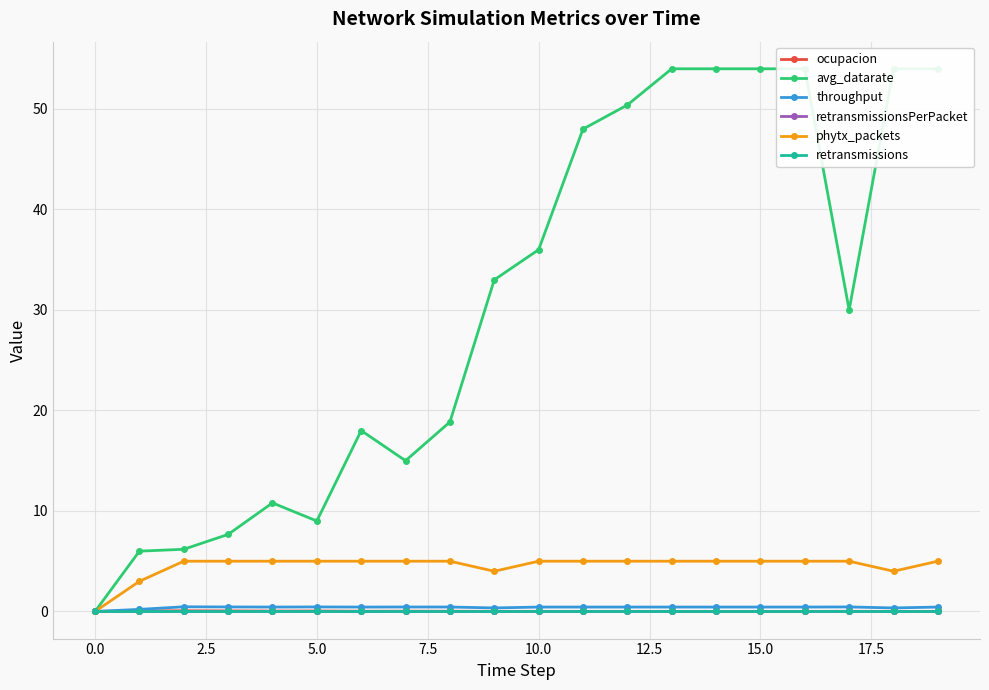

Reading left to right, what are all the values shown in this chart?

ocupacion: 0.0	0.1	0.1	0.1	0.0	0.0	0.0	0.0	0.0	0.0	0.0	0.0	0.0	0.0	0.0	0.0	0.0	0.0	0.0	0.0
avg_datarate: 0.0	6.0	6.2	7.7	10.8	9.0	18.0	15.0	18.9	33.0	36.0	48.0	50.4	54.0	54.0	54.0	54.0	30.0	54.0	54.0
throughput: 0.0	0.2	0.5	0.4	0.4	0.4	0.4	0.4	0.4	0.3	0.4	0.4	0.4	0.4	0.4	0.4	0.4	0.4	0.3	0.4
retransmissionsPerPacket: 0.0	0.0	0.0	0.0	0.0	0.0	0.0	0.0	0.0	0.0	0.0	0.0	0.0	0.0	0.0	0.0	0.0	0.0	0.0	0.0
phytx_packets: 0.0	3.0	5.0	5.0	5.0	5.0	5.0	5.0	5.0	4.0	5.0	5.0	5.0	5.0	5.0	5.0	5.0	5.0	4.0	5.0
retransmissions: 0.0	0.0	0.0	0.0	0.0	0.0	0.0	0.0	0.0	0.0	0.0	0.0	0.0	0.0	0.0	0.0	0.0	0.0	0.0	0.0